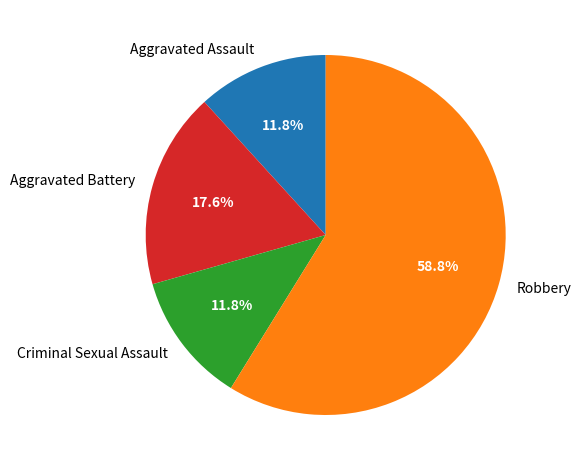

Which slice represents more than half of the pie?

Robbery